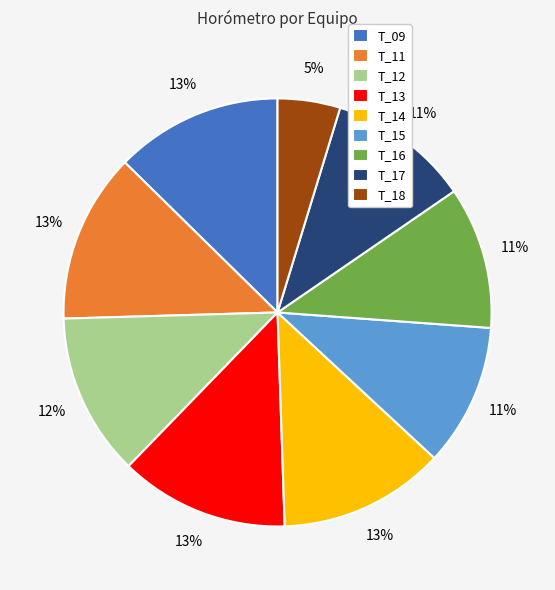

Combined, do T_09 and T_13 account for over 50%?

No